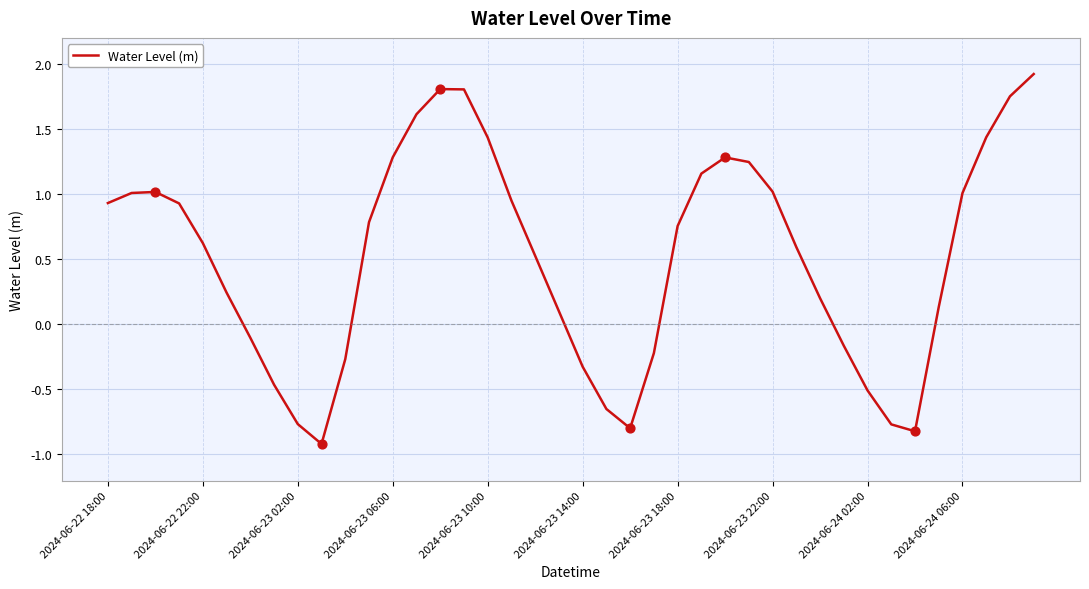

What is the difference between the maximum and minimum values?

2.8